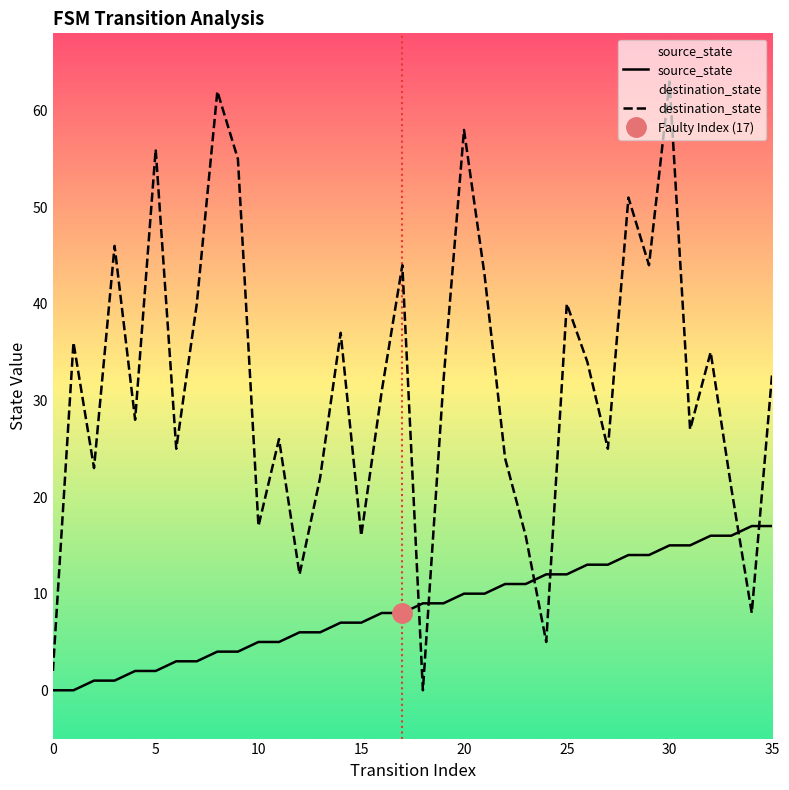

What are all the series names shown in the legend?

source_state, destination_state